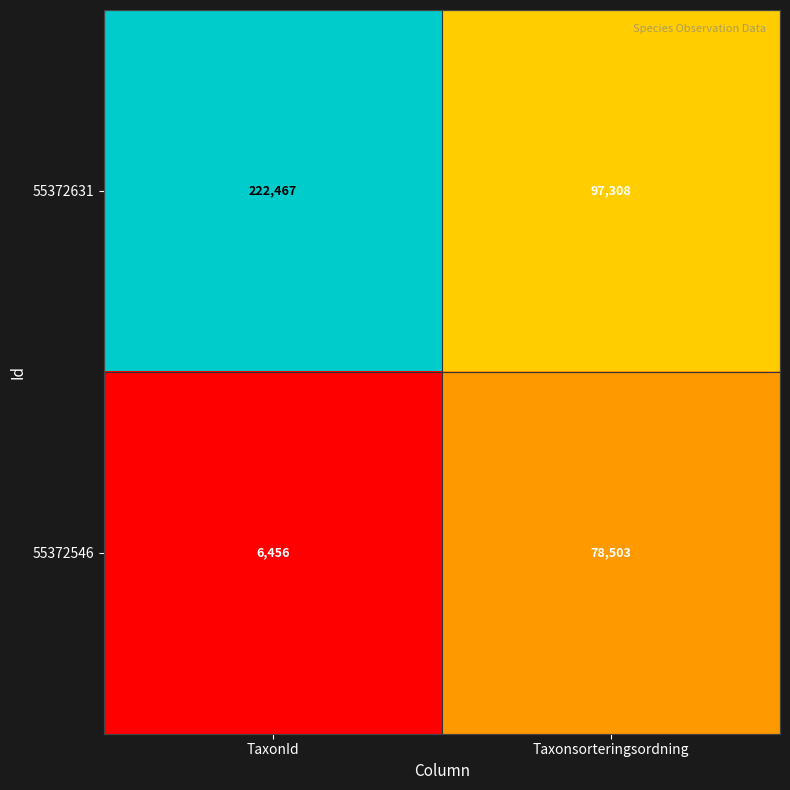

Is it true that 55372631 equals 222467 at TaxonId?

True